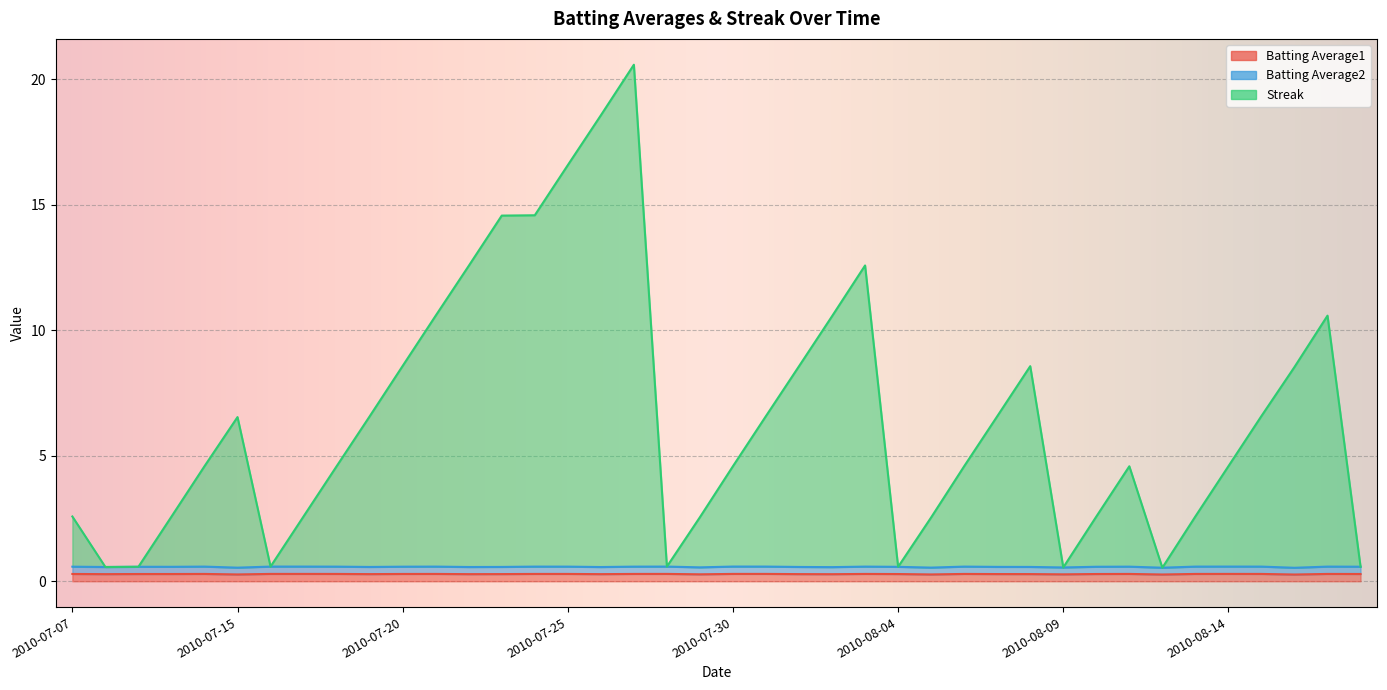

At which category does Batting Average1 reach its first local peak?

2010-07-11